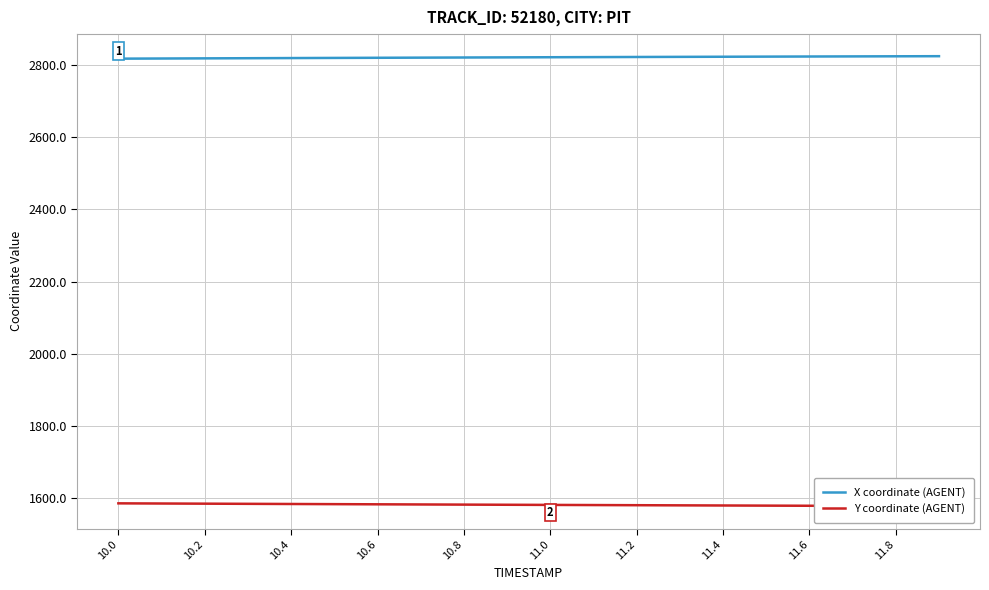

What is the average value of the X coordinate (AGENT) series?

2820.1